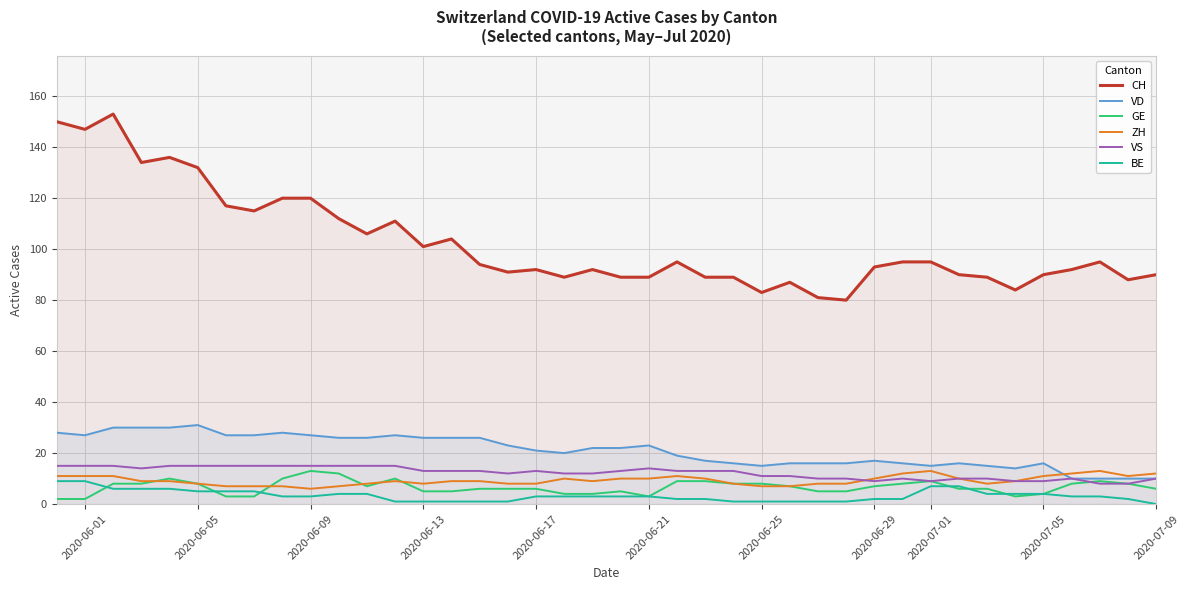

Does the chart have visible grid lines?

Yes